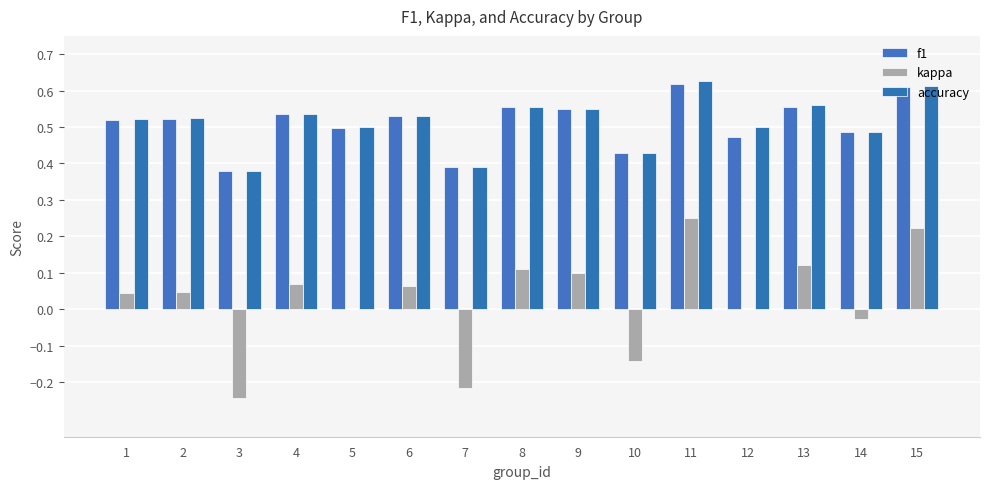

How many groups of bars are there?

15